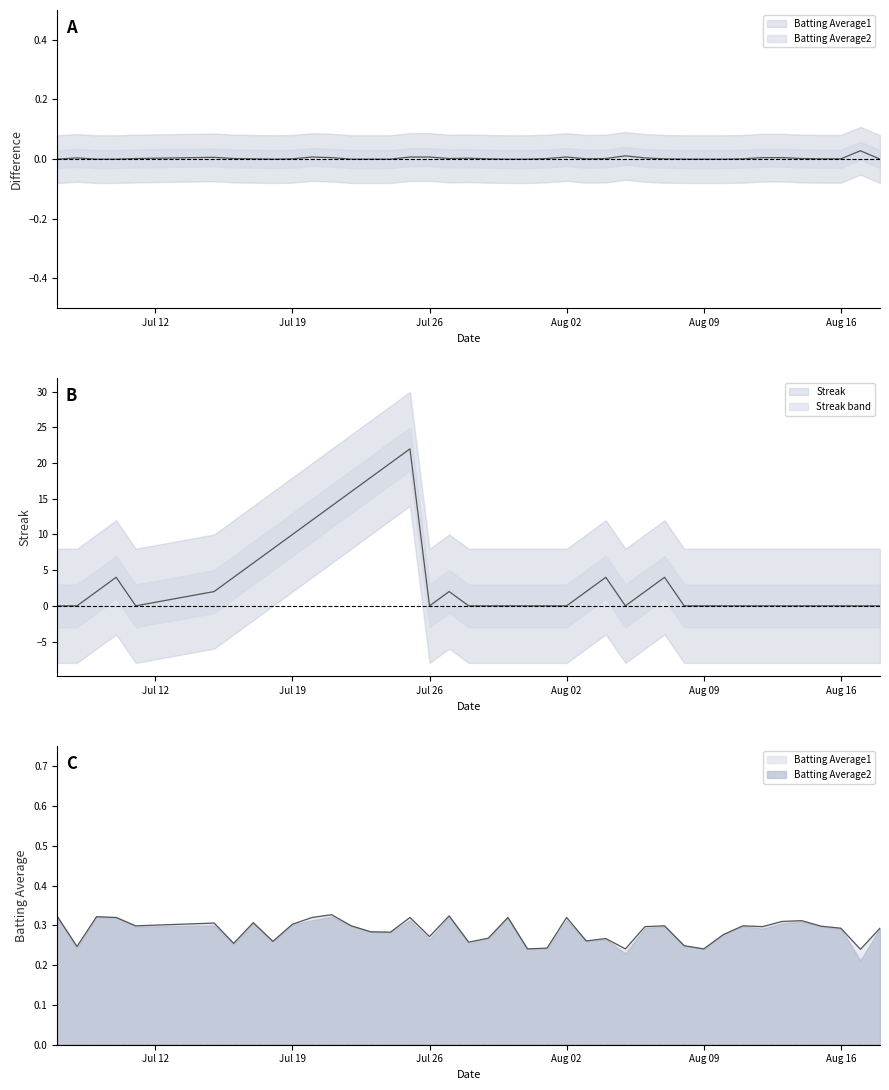

What is the difference between the maximum and second lowest values in the Batting Average1 series?

0.1